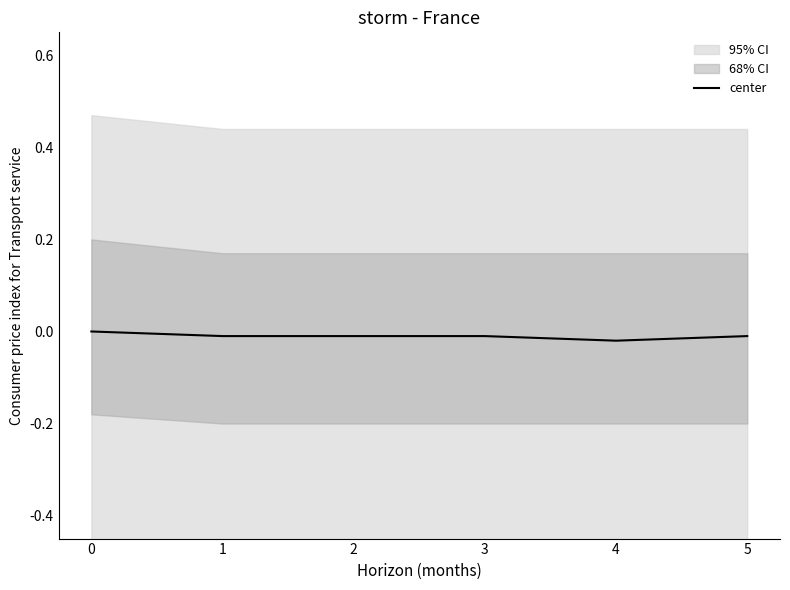

What is the sum of all values?

-0.1